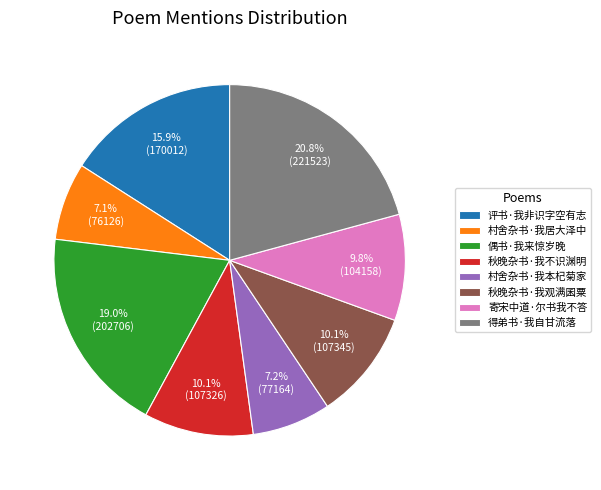

True or false: 偶书·我来惊岁晚 accounts for 19% of the total.

True